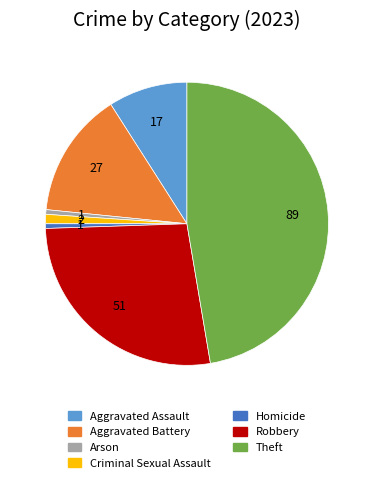

The Arson slice represents 7% of the pie. True or false?

False